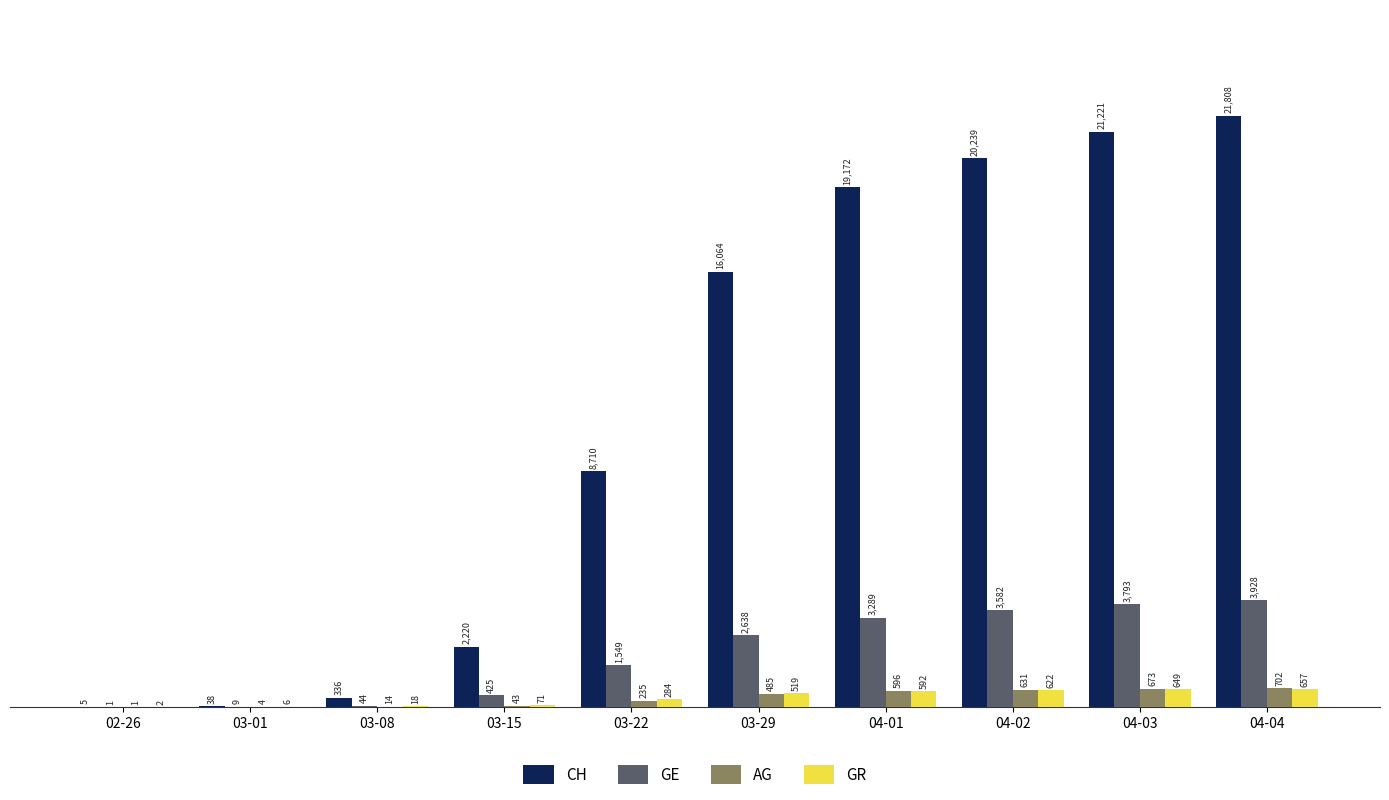

Which series changed the most between 03-22 and 04-01?

CH